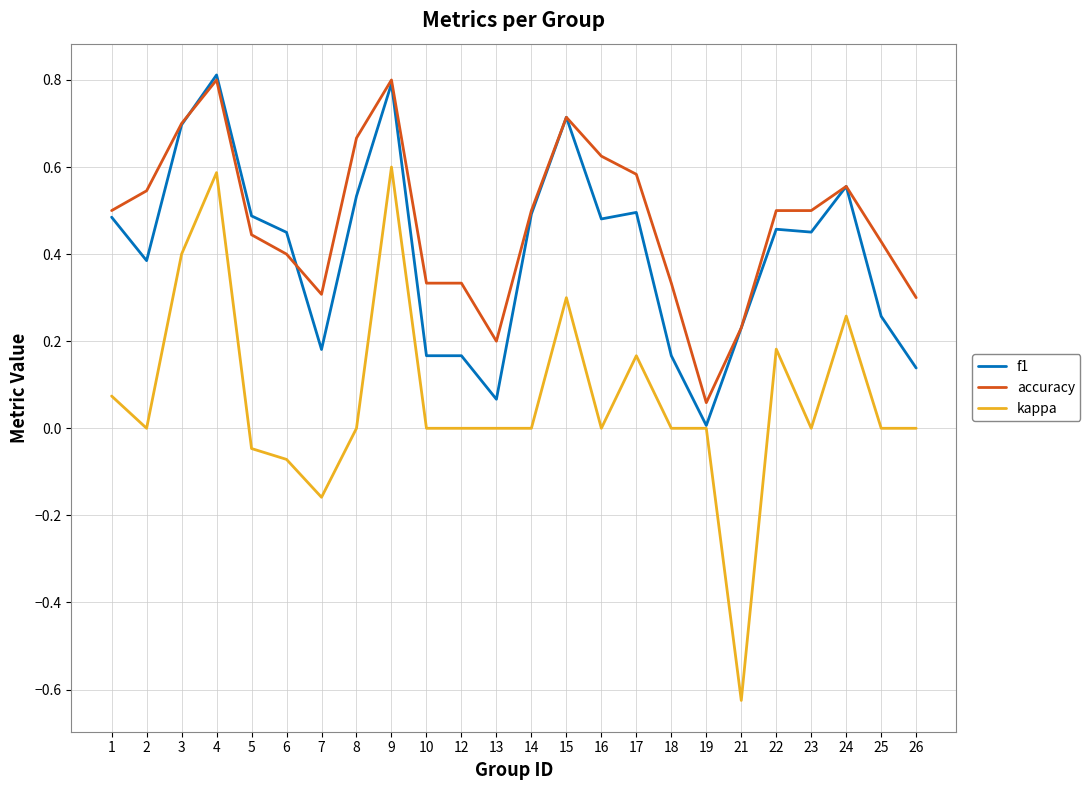

The f1 series shows 1.3 at 4. True or false?

False